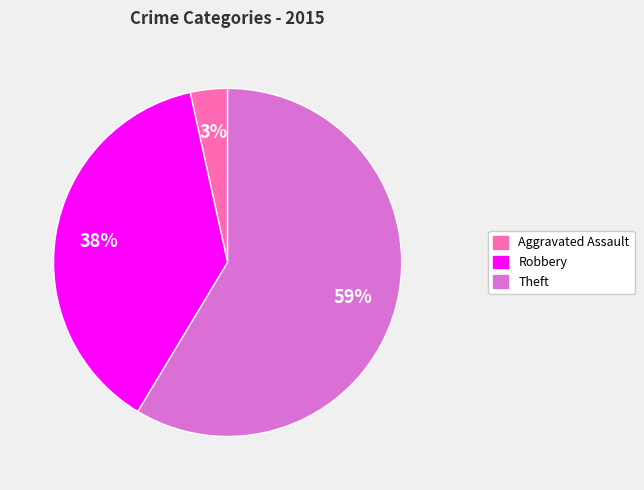

To the nearest percent, what is the average slice percentage?

33%